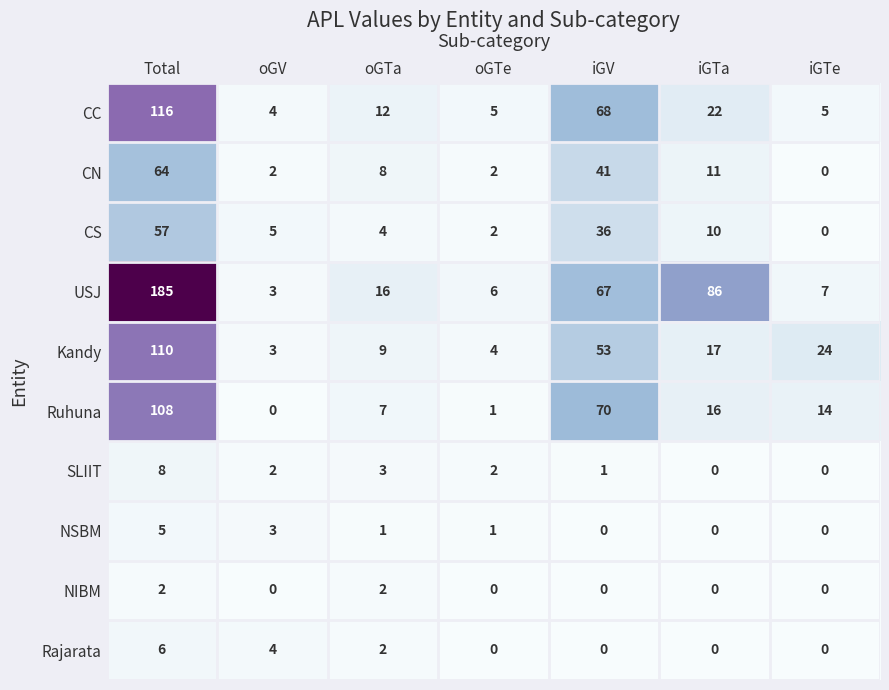

What is the difference between the highest and lowest values at iGTe?

24